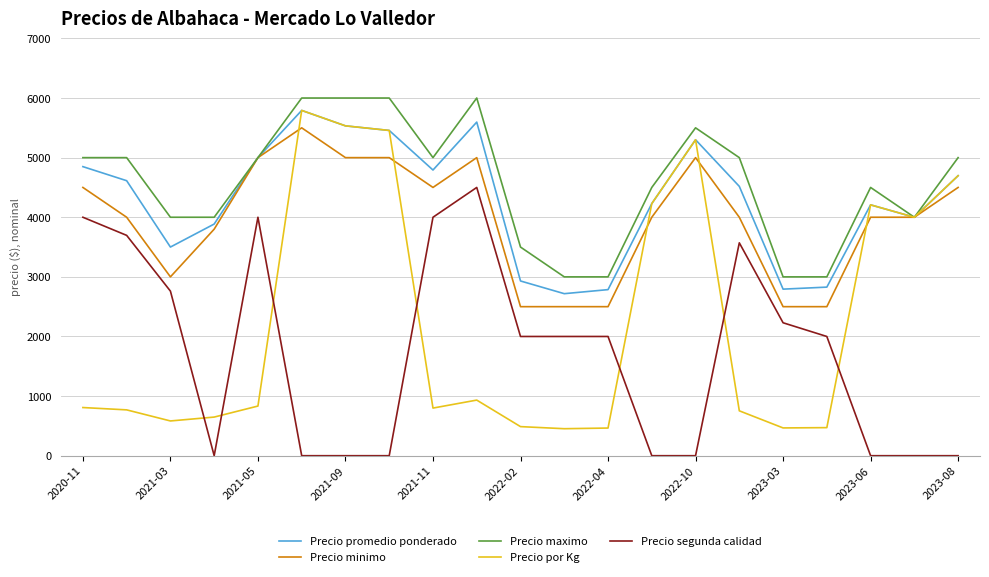

What is the difference between the maximum and minimum values in the Precio promedio ponderado series?

3074